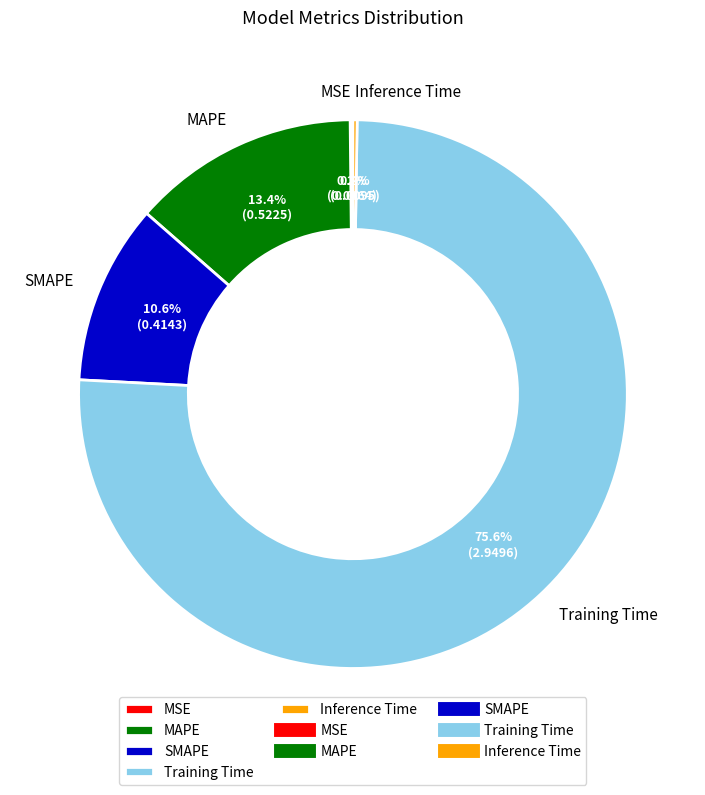

What is the majority slice?

Training Time